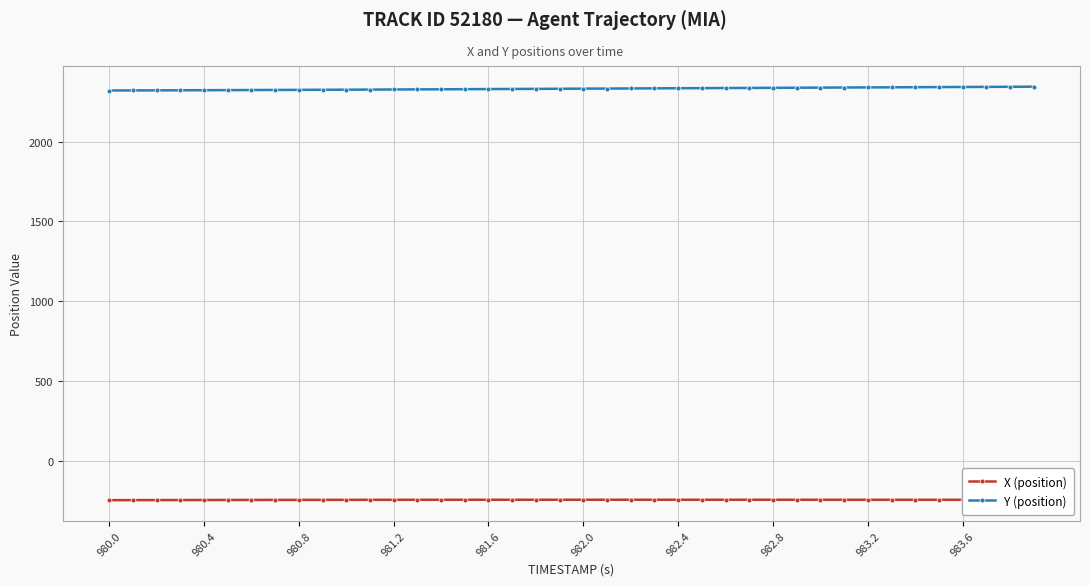

How many categories are shown in the chart?

40